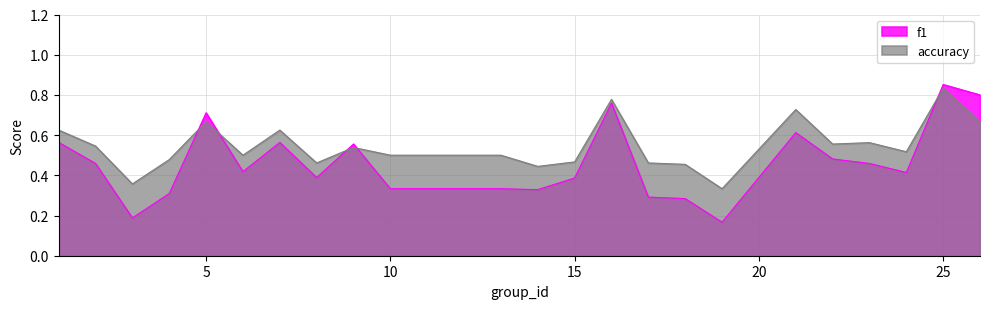

Is the value of f1 at 15 greater than the value of accuracy at 8?

No